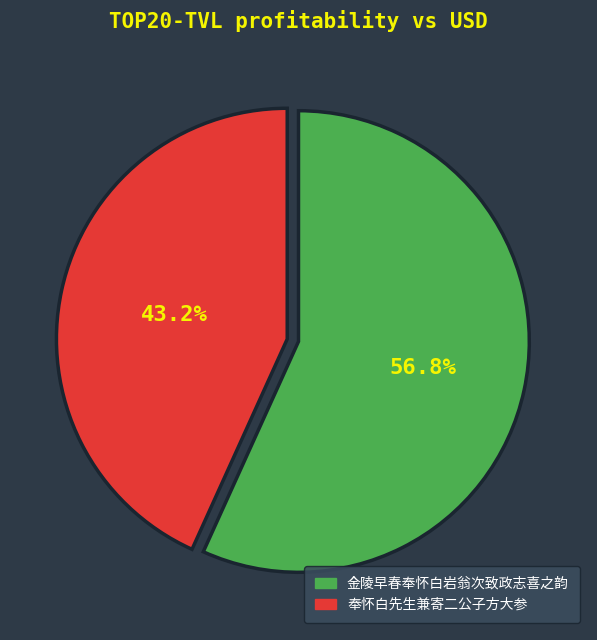

Is the sum of 奉怀白先生兼寄二公子方大参 and 金陵早春奉怀白岩翁次致政志喜之韵 greater than half?

Yes